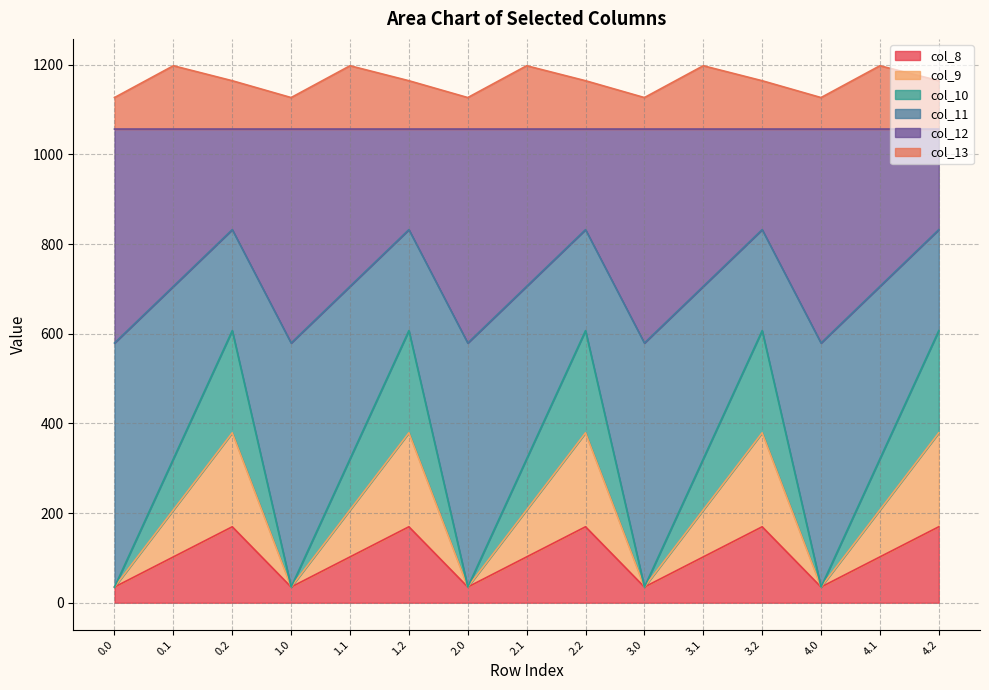

What is the lowest value of the col_8 series?

35.0